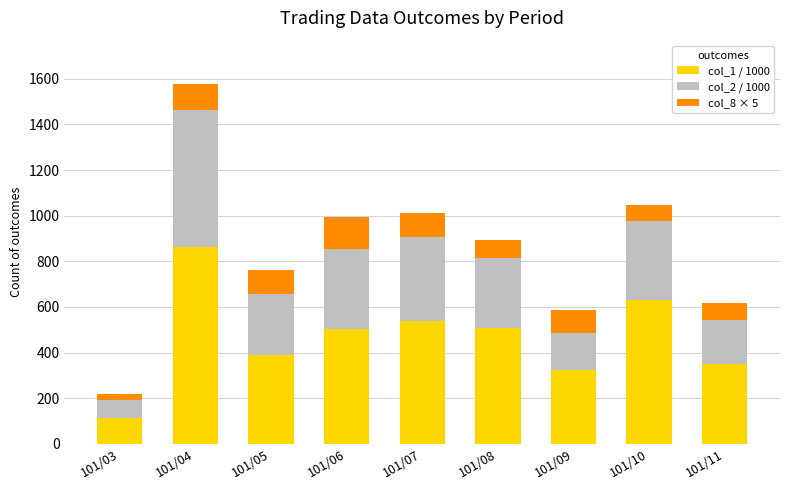

At which category is the sum across all series the highest?

101/04